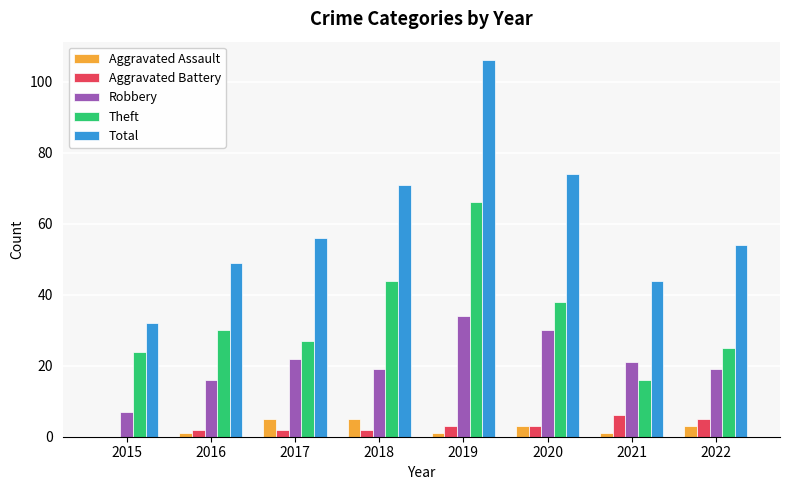

Does the chart contain stacked bars?

No